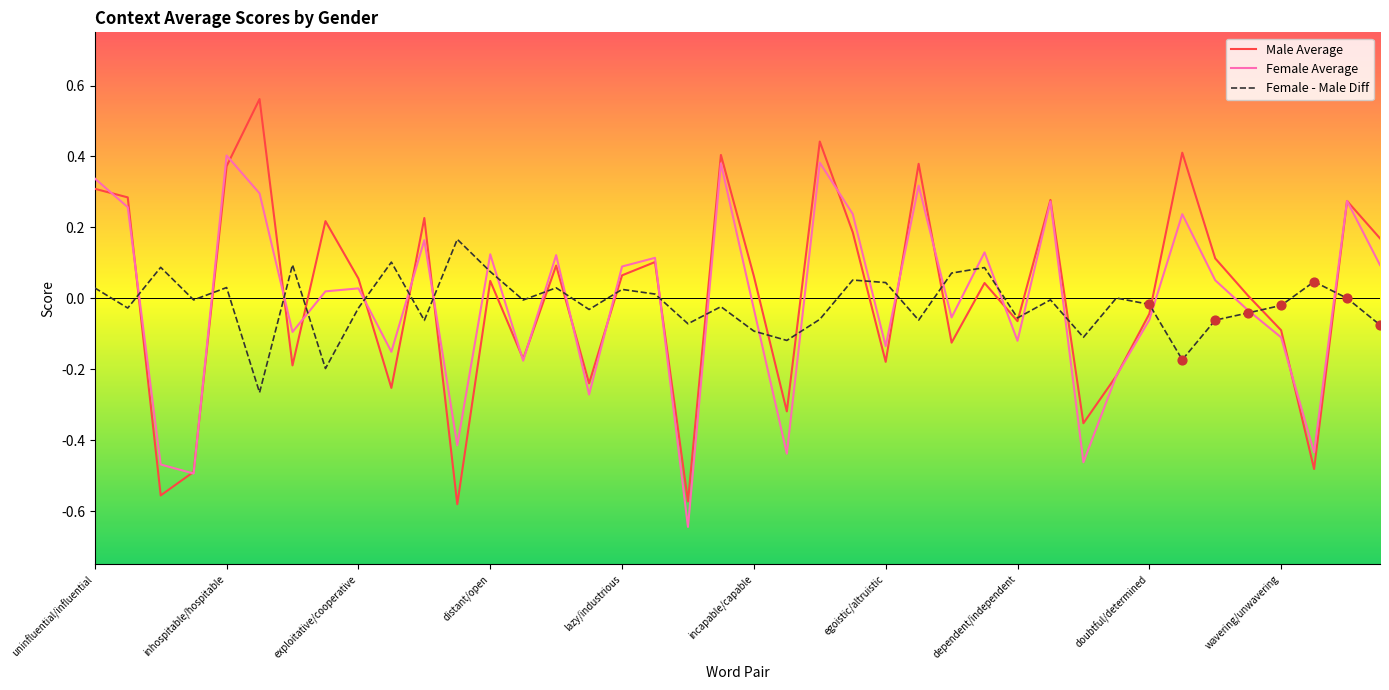

Which series has the widest spread of values?

Male Average